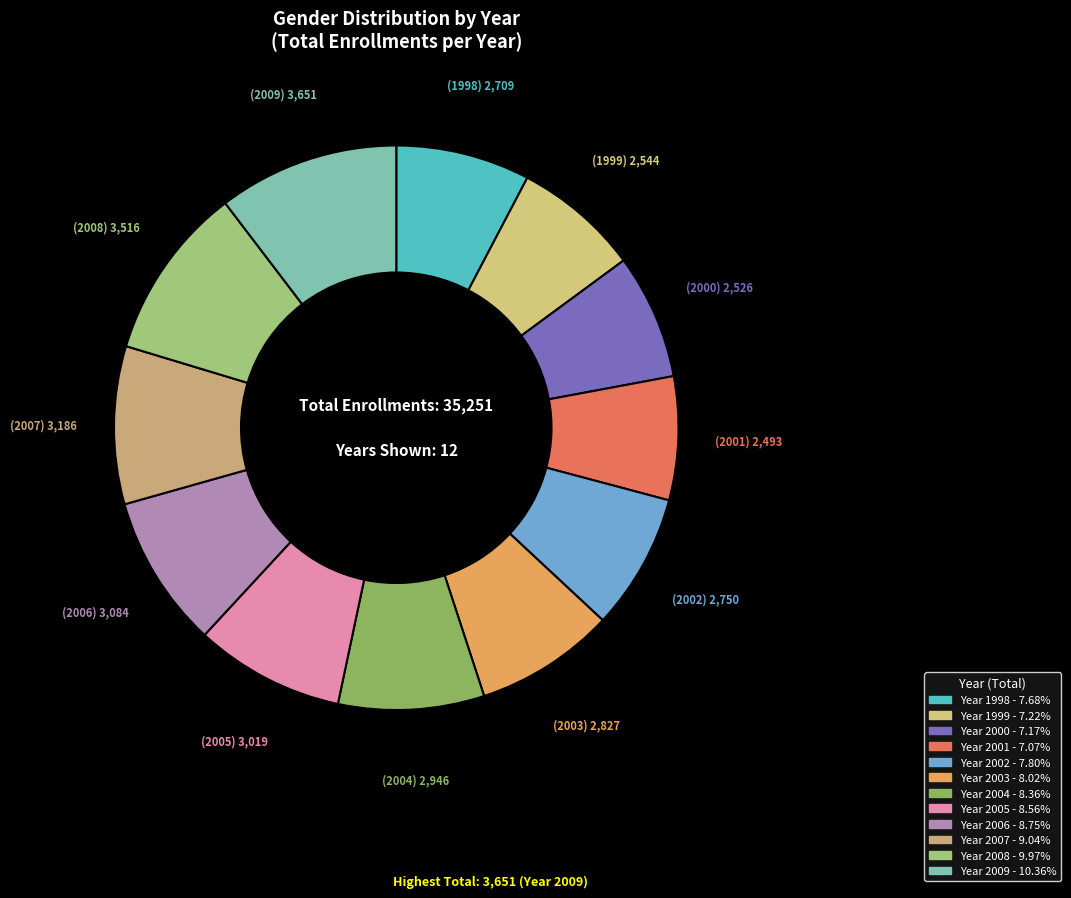

How many slices are in this pie chart?

12